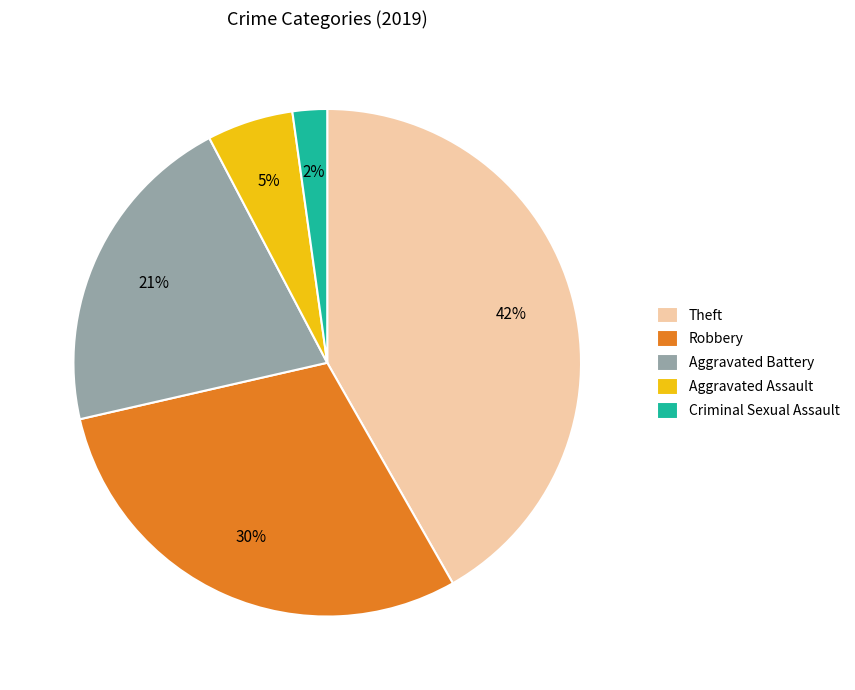

Is the sum of Criminal Sexual Assault and Robbery greater than half?

No